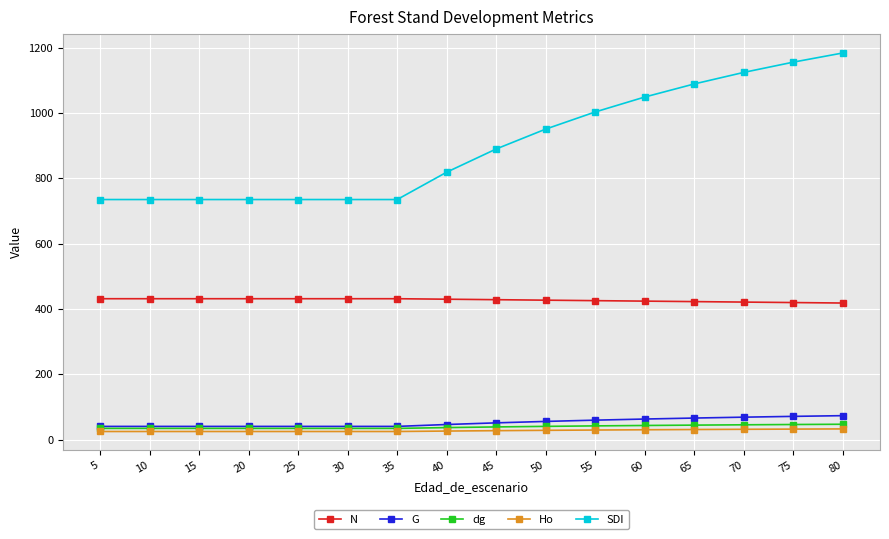

True or false: dg and N intersect in this chart.

False